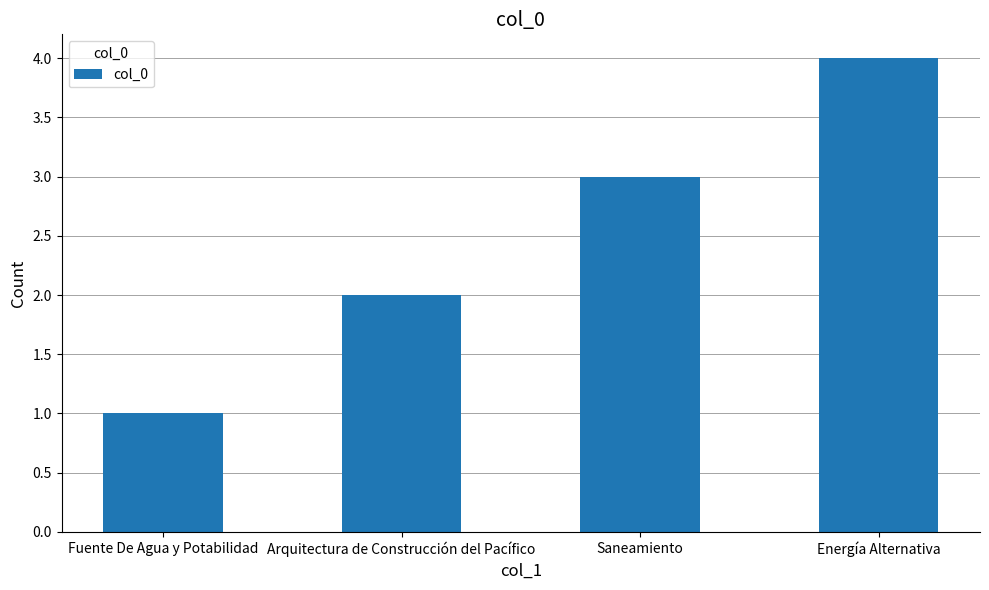

What is the smallest value displayed?

1